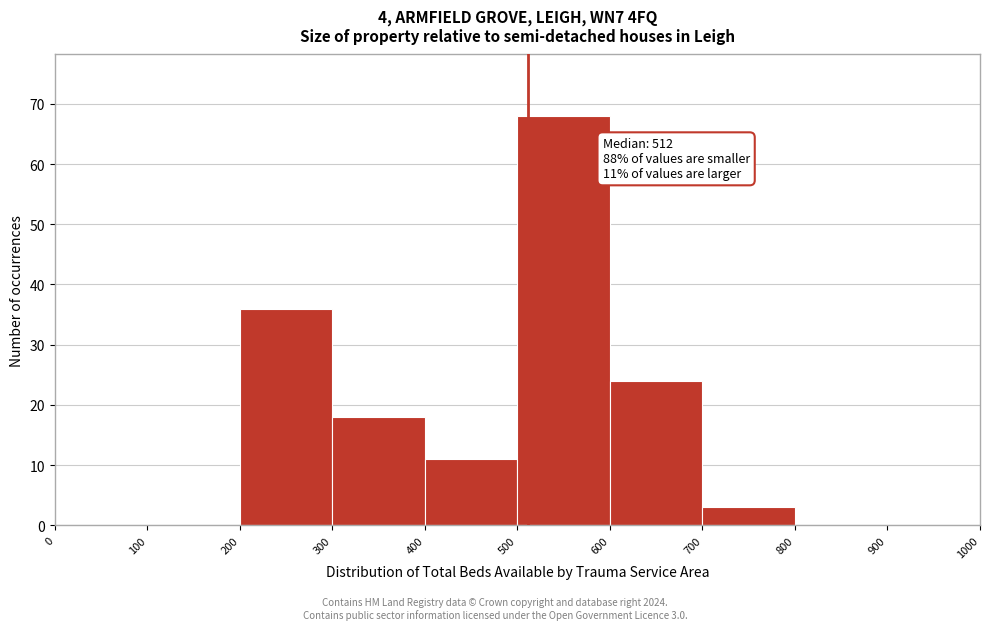

Over which range of the x-axis is the bar tallest?

500 to 600